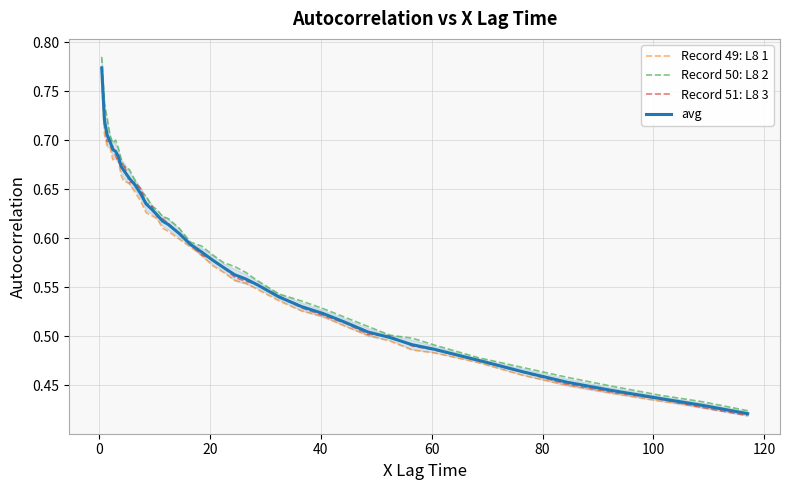

Which series has the widest spread of values?

Record 50: L8 2